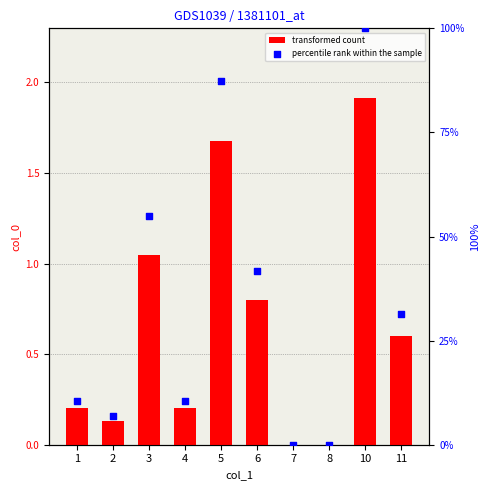

At how many categories does at least one series exceed 45?

3